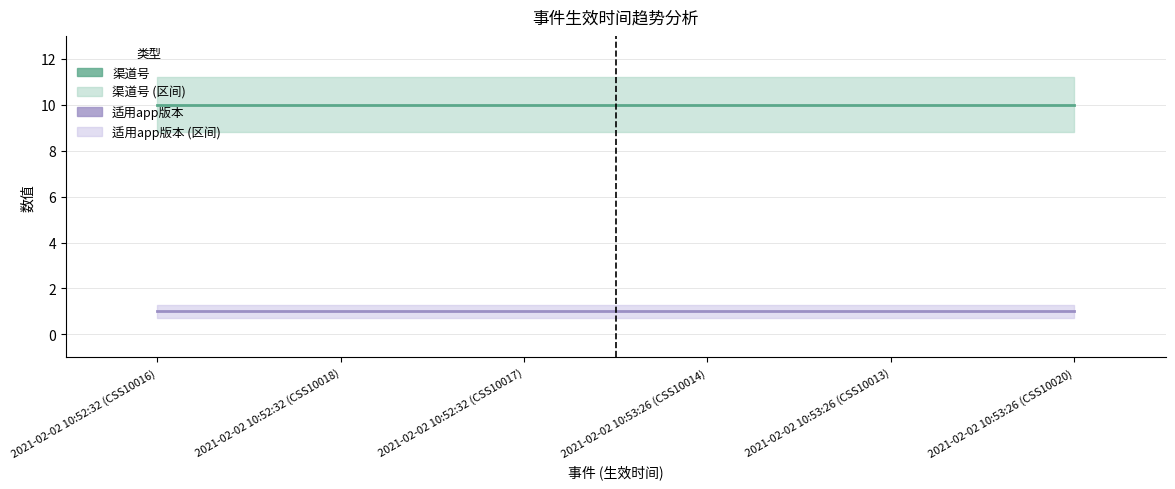

The 适用app版本 series shows 1 at 2021-02-02 10:53:26 (CSS10014). True or false?

True